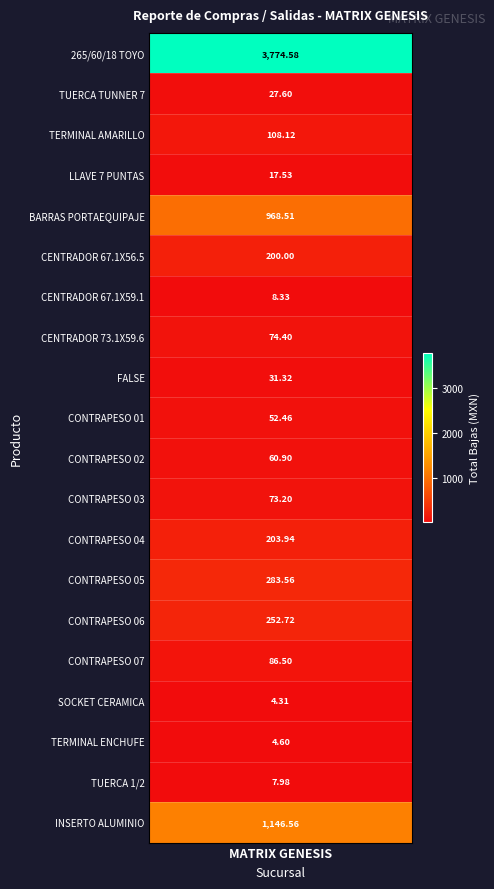

List the labels in order of value, smallest first.

SOCKET CERAMICA, TERMINAL ENCHUFE, TUERCA 1/2, CENTRADOR 67.1X59.1, LLAVE 7 PUNTAS, TUERCA TUNNER 7, FALSE, CONTRAPESO 01, CONTRAPESO 02, CONTRAPESO 03, CENTRADOR 73.1X59.6, CONTRAPESO 07, TERMINAL AMARILLO, CENTRADOR 67.1X56.5, CONTRAPESO 04, CONTRAPESO 06, CONTRAPESO 05, BARRAS PORTAEQUIPAJE, INSERTO ALUMINIO, 265/60/18 TOYO